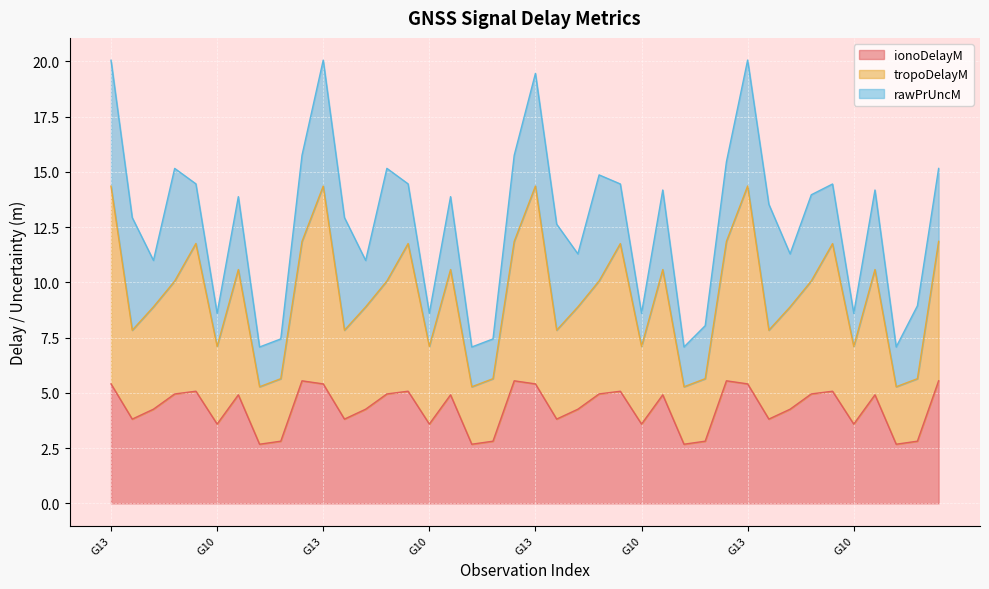

In tropoDelayM, how many points are lower than both neighbors (excluding endpoints)?

12